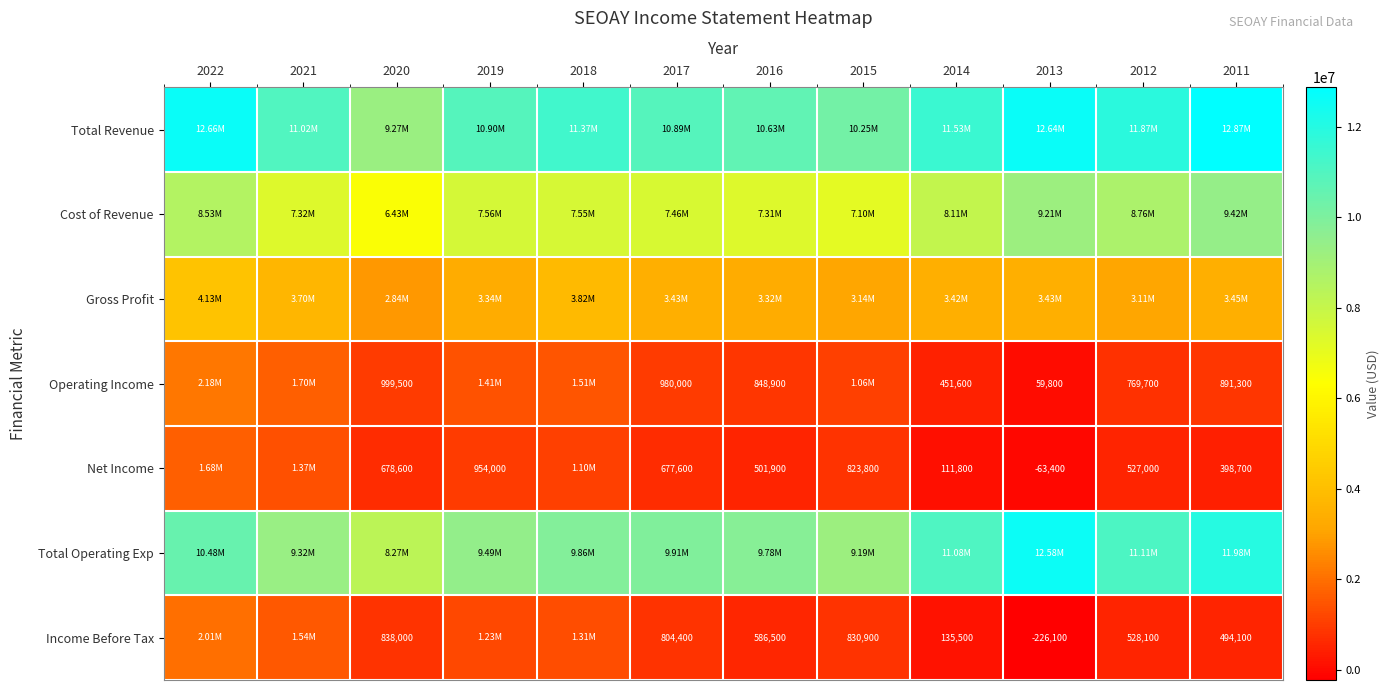

What is the difference between the maximum and minimum values in the Gross Profit series?

1291200